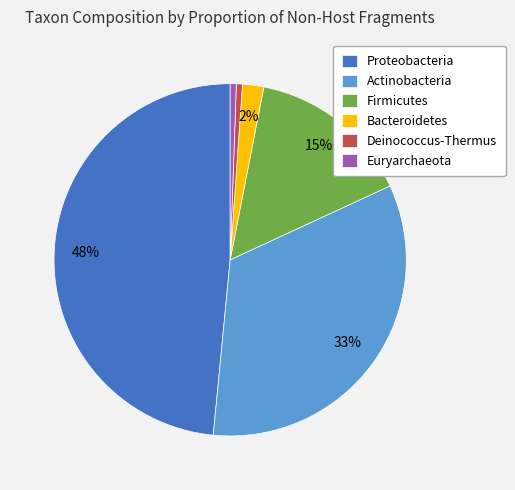

How many slices are in this pie chart?

6